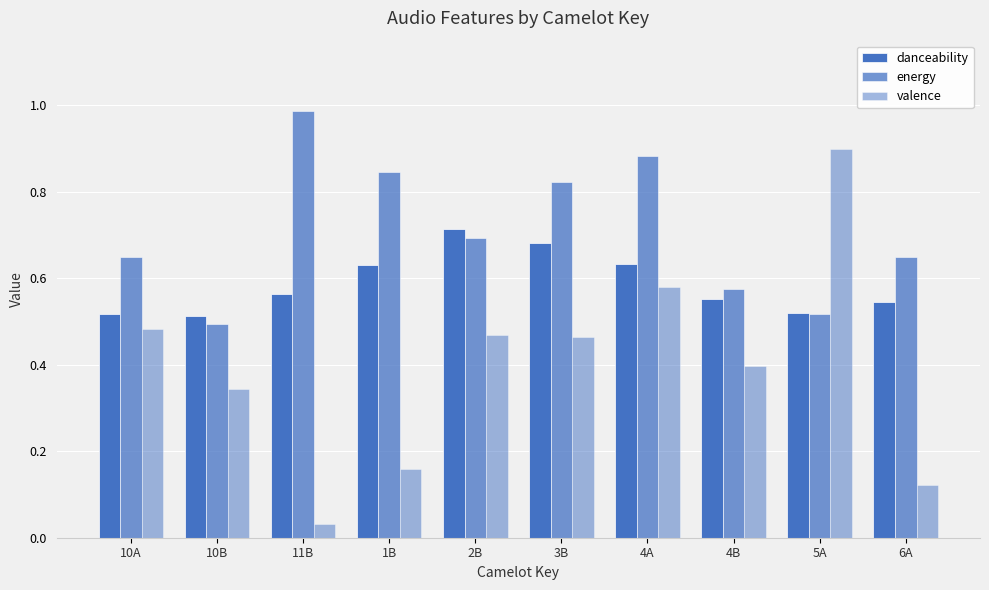

What is the average value of the energy series?

0.7